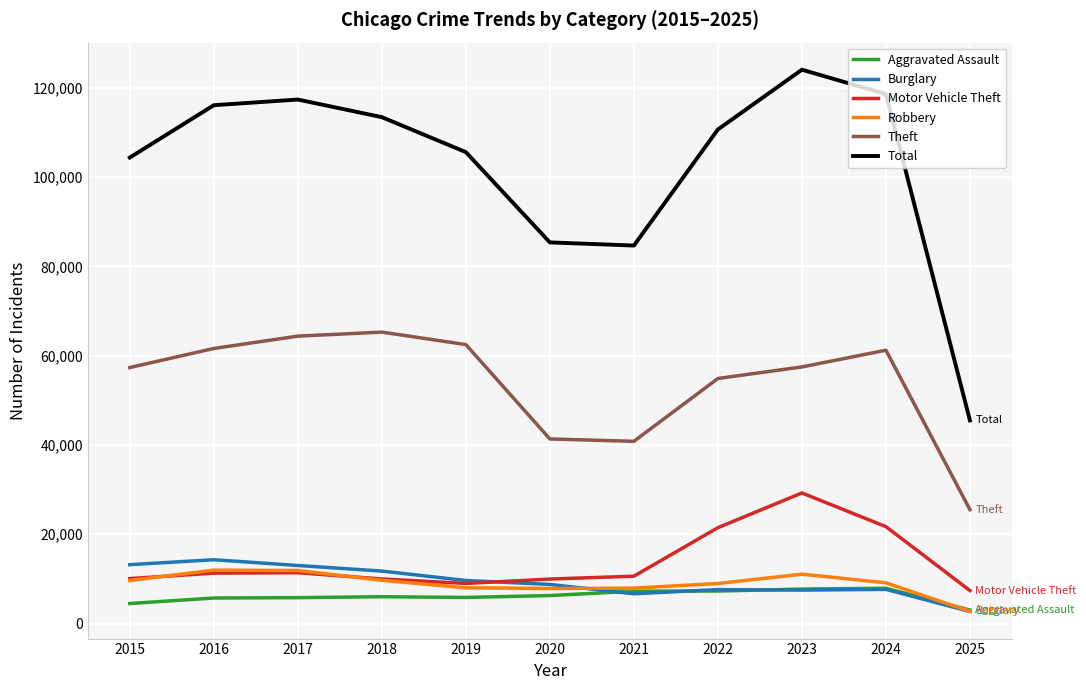

Which series has the widest spread of values?

Total